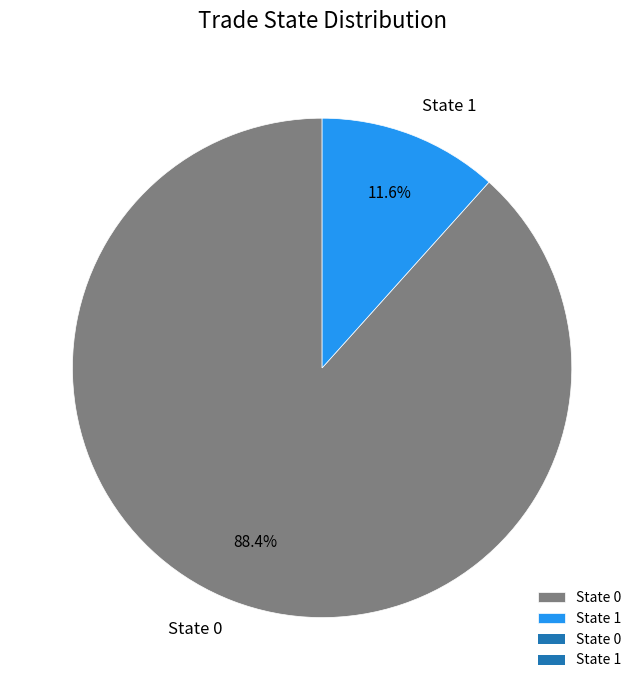

Which has a higher value, State 1 or State 0?

State 0